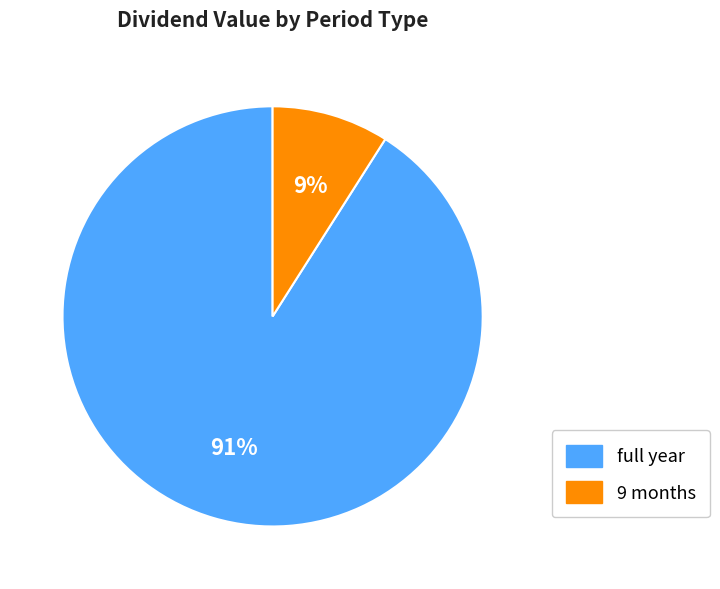

True or false: 9 months accounts for 9% of the total.

True